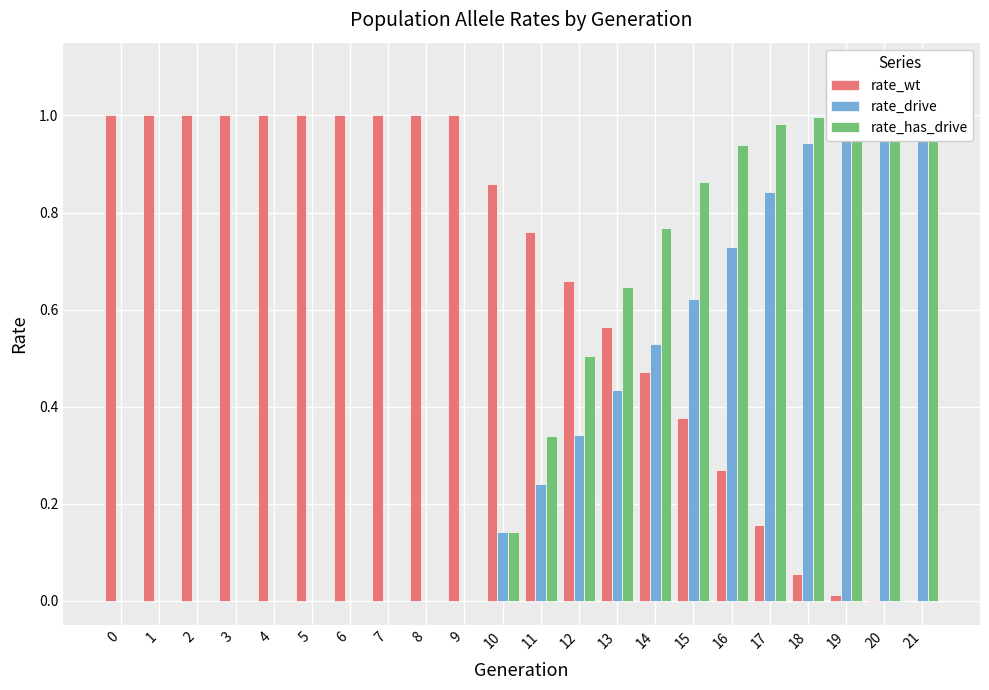

How many positive values does the rate_wt series have?

21